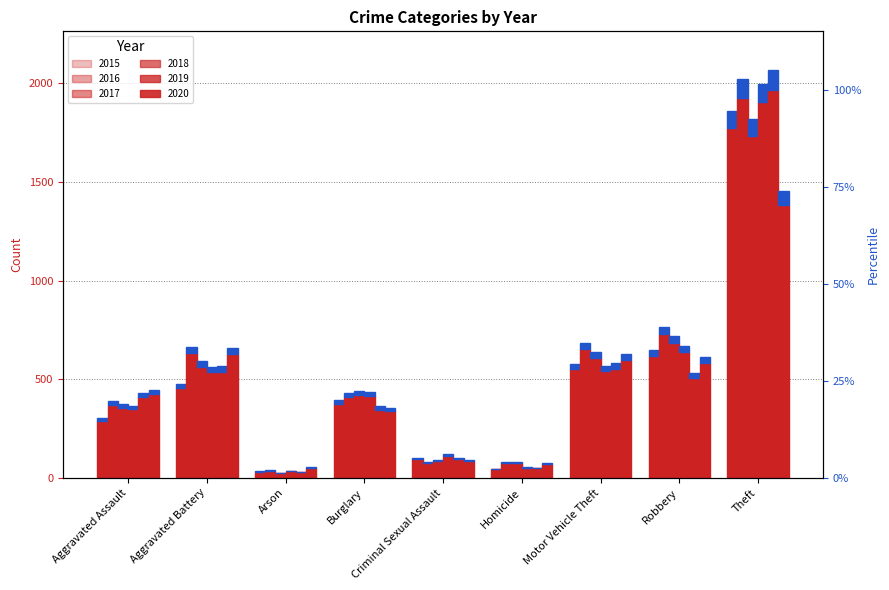

What is the label of the 1st bar from the left?

Aggravated Assault